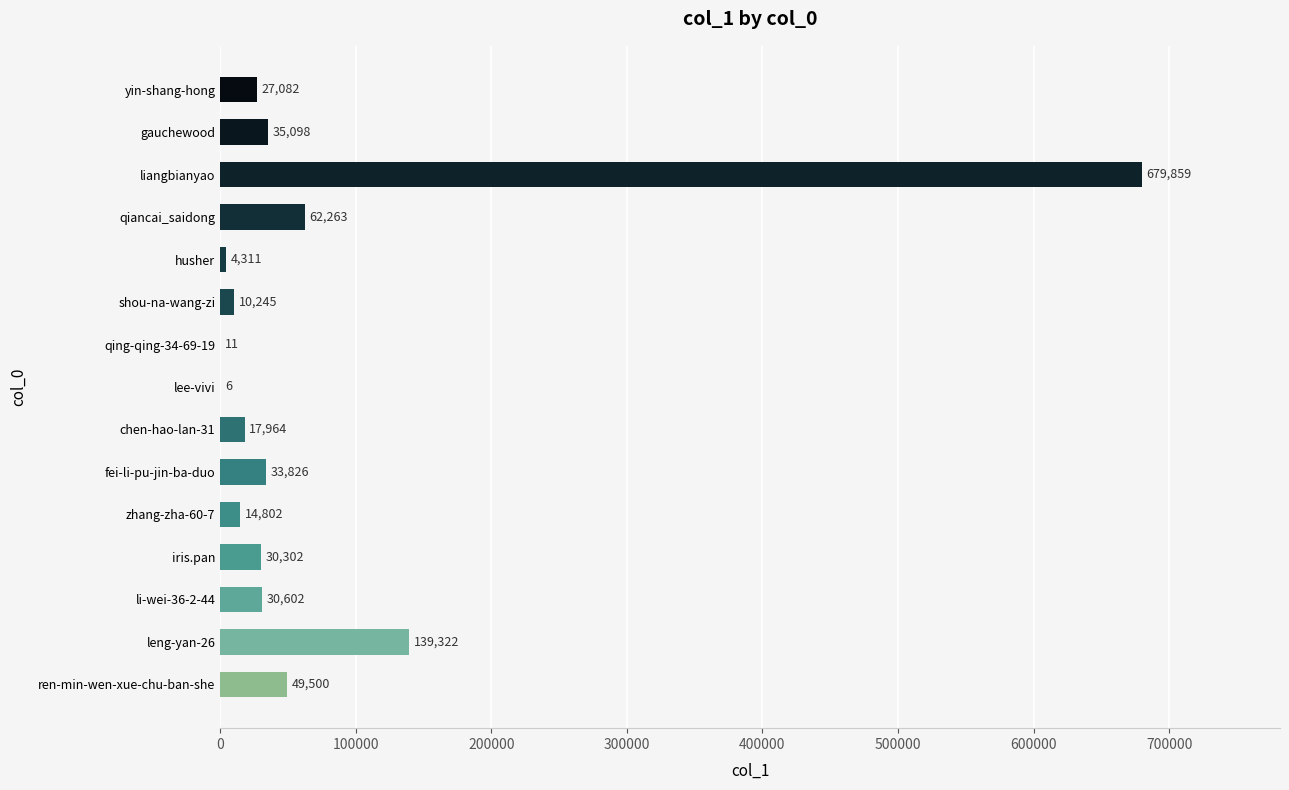

Where is the data nearest to the value 339932?

leng-yan-26